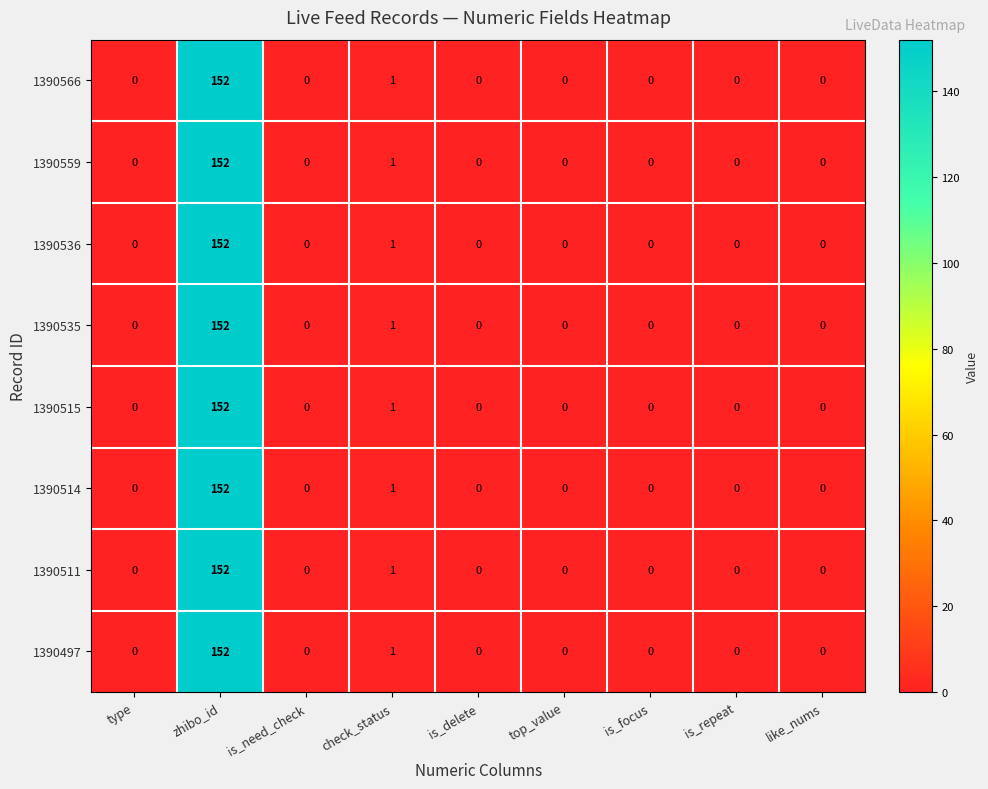

Is it true that 1390511 equals 0 at is_delete?

True